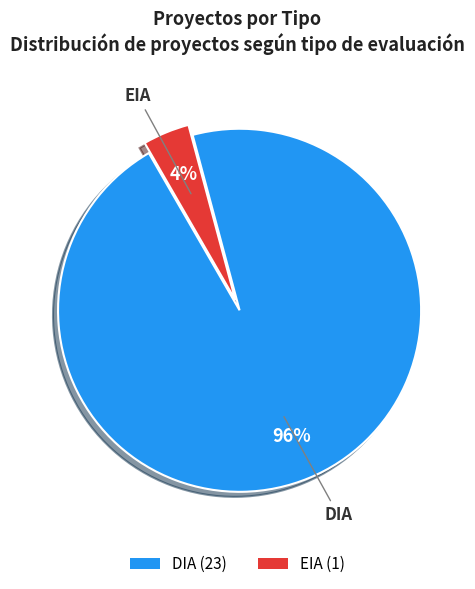

Which slice represents more than half of the pie?

DIA